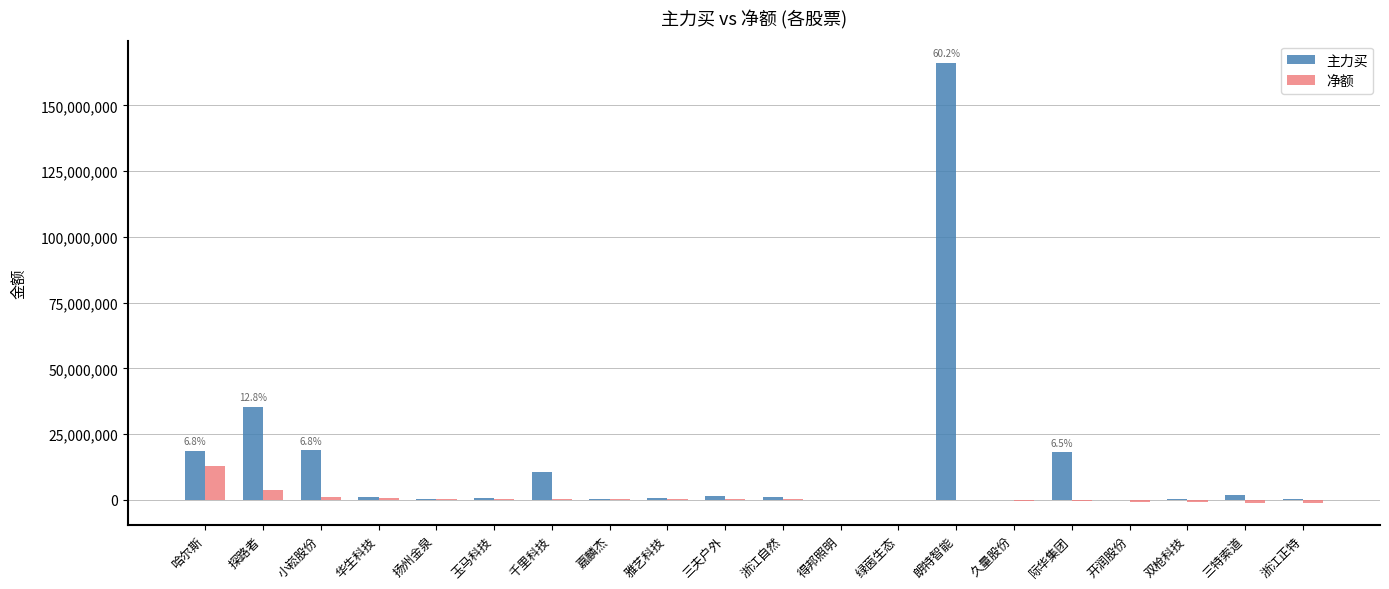

At which category is the sum across all series the highest?

朗特智能